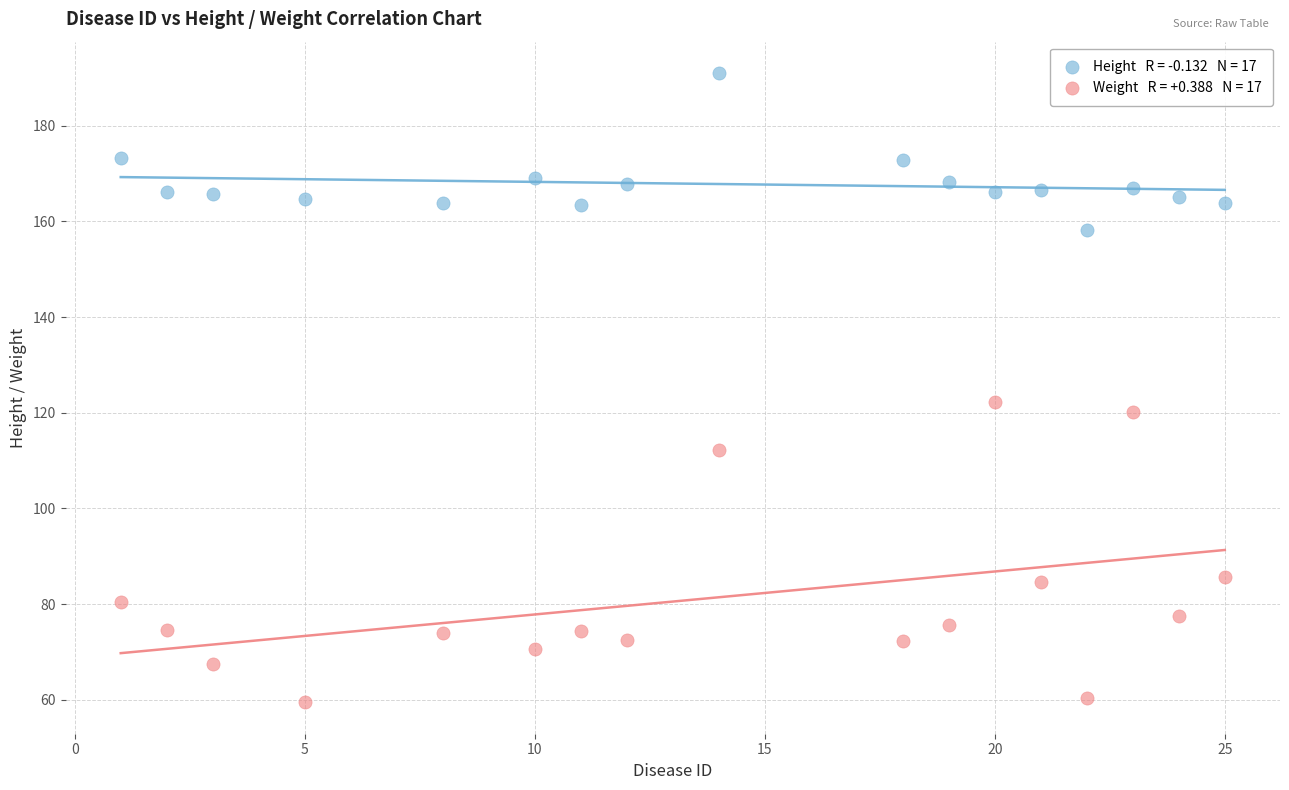

Across all series, what Y value is closest to 125?

122.3